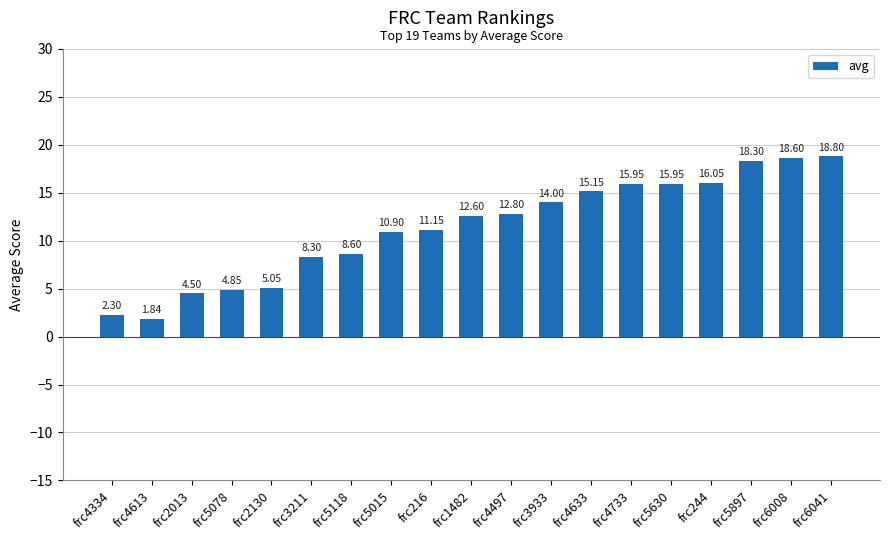

The value at frc5015 is 10.9. True or false?

True